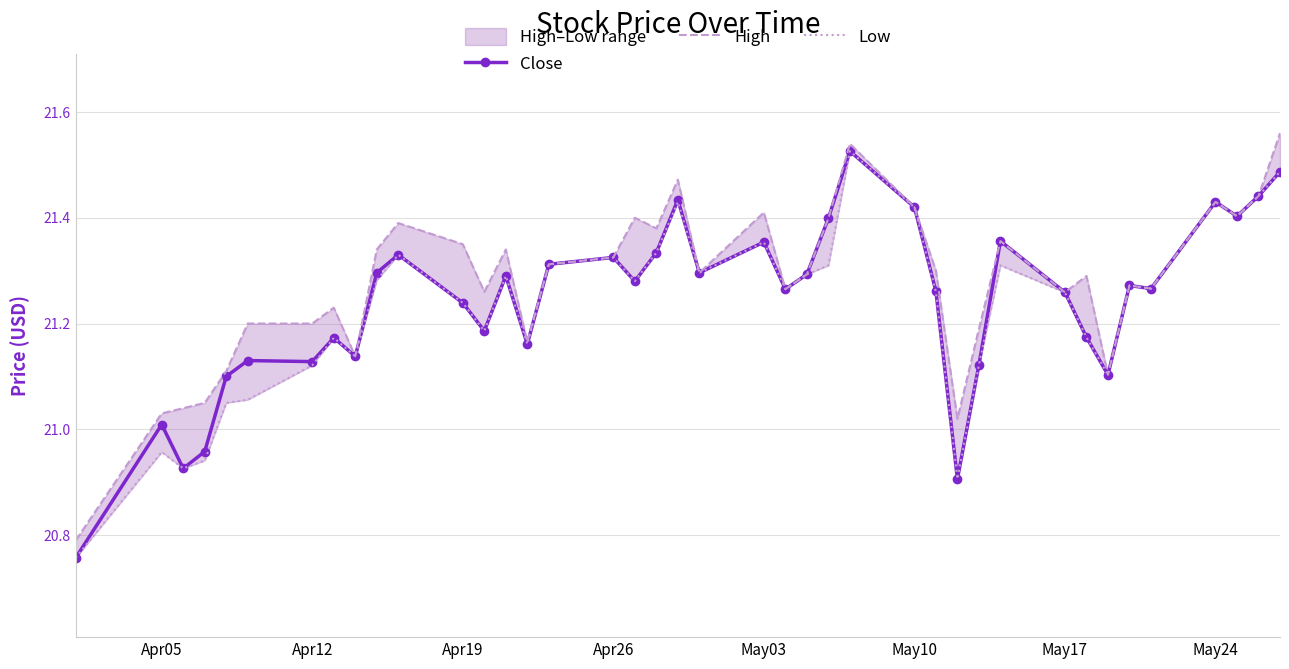

Which series has the largest total across all categories?

High